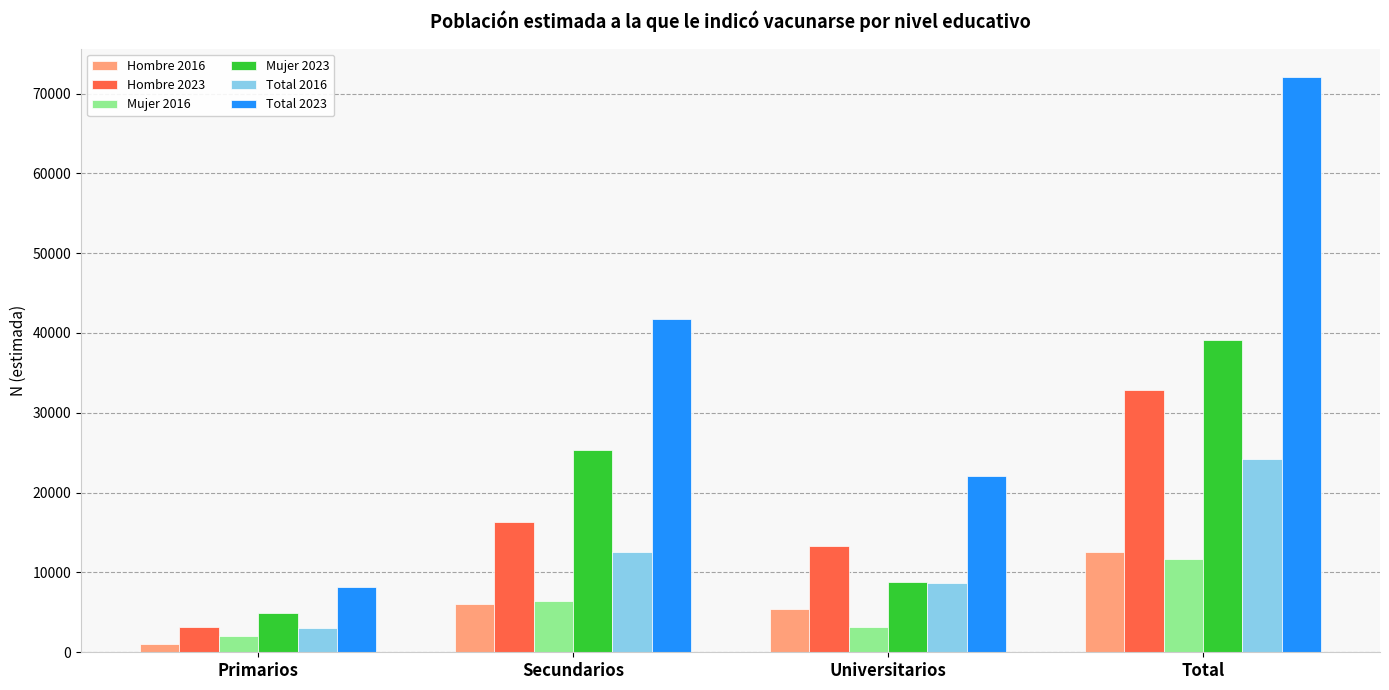

What is the value of the Total 2016 bar at the 2nd from the left?

12523